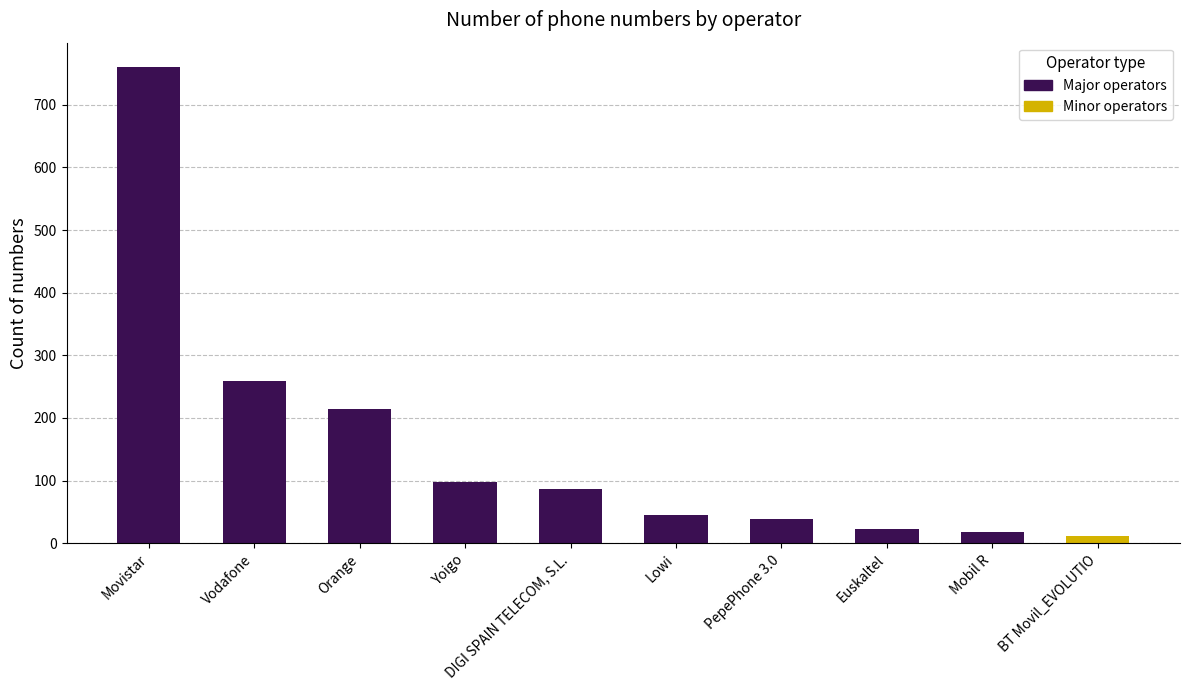

What position from the left is Vodafone?

2